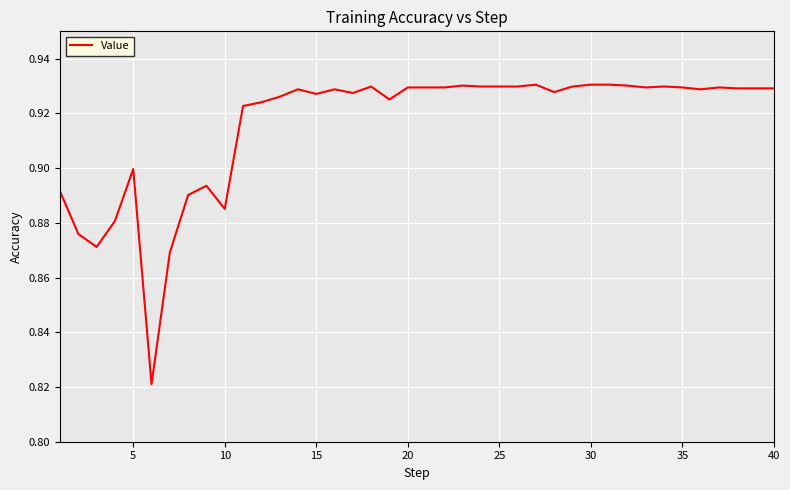

Is it true that the value at 15 is 0.4?

False